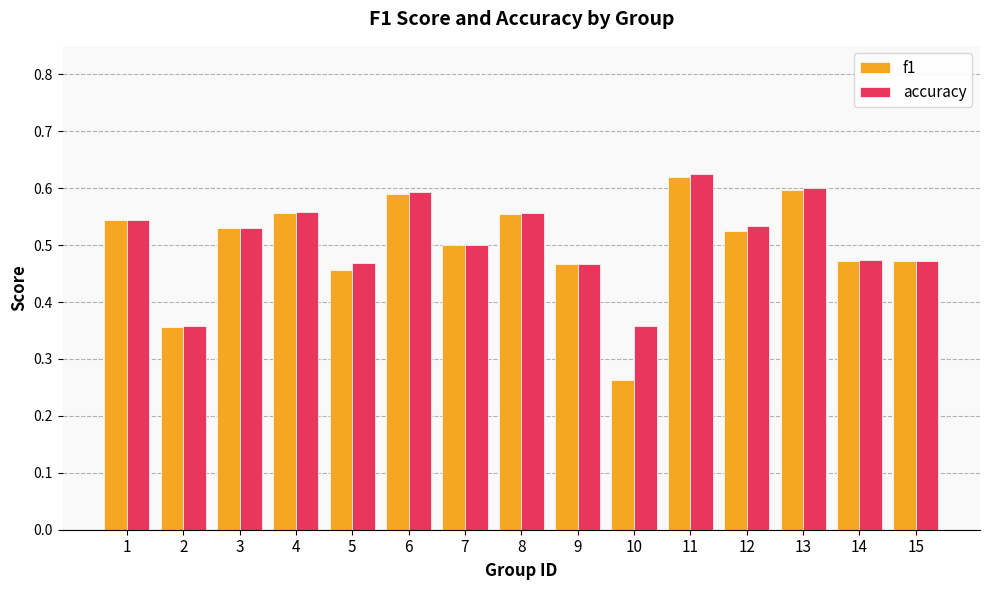

Which series has the largest range (max minus min)?

f1